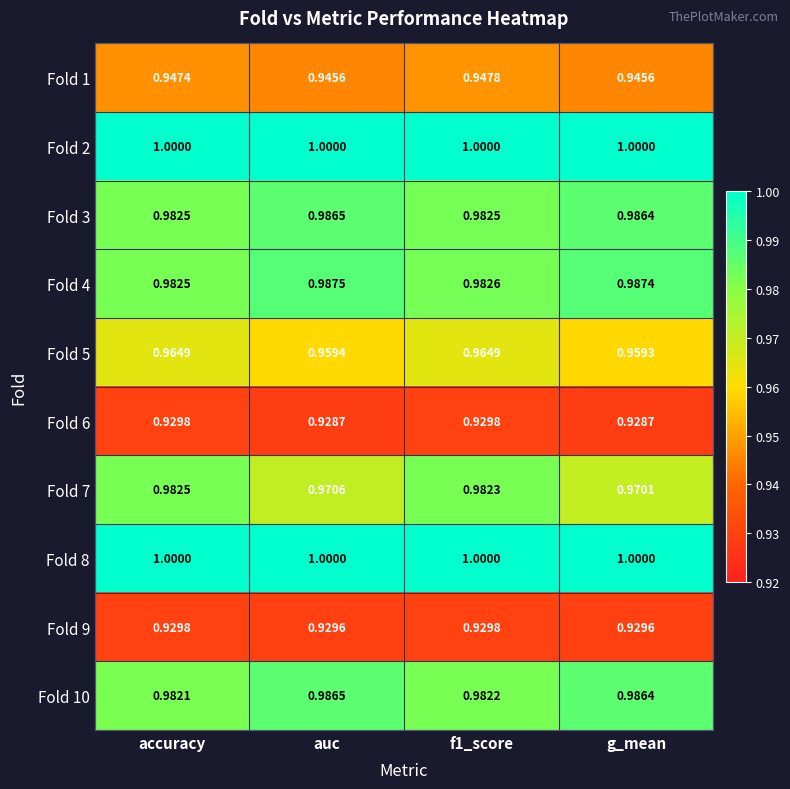

What is the total value across all series at auc?

9.7